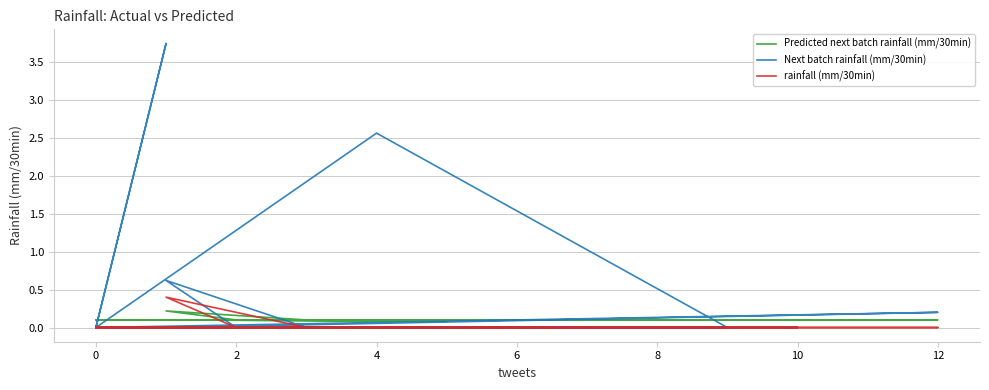

Rank the series by their maximum value, from lowest to highest.

Predicted next batch rainfall (mm/30min), rainfall (mm/30min), Next batch rainfall (mm/30min)